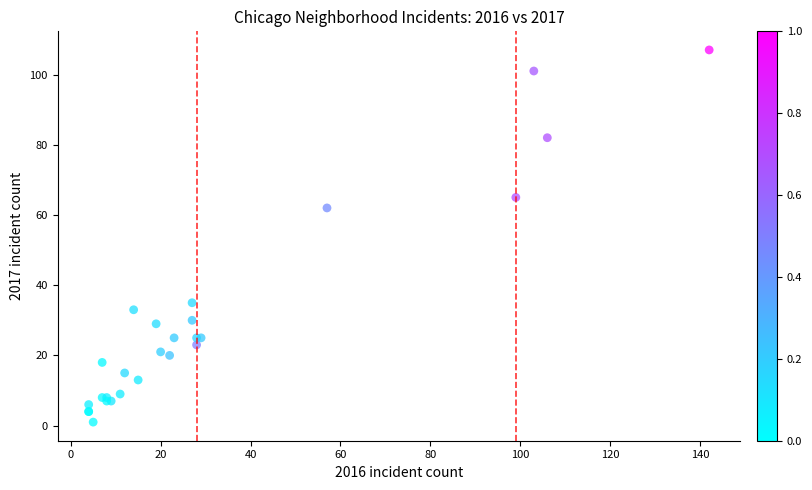

What Y value in the scatter plot is closest to 54?

62